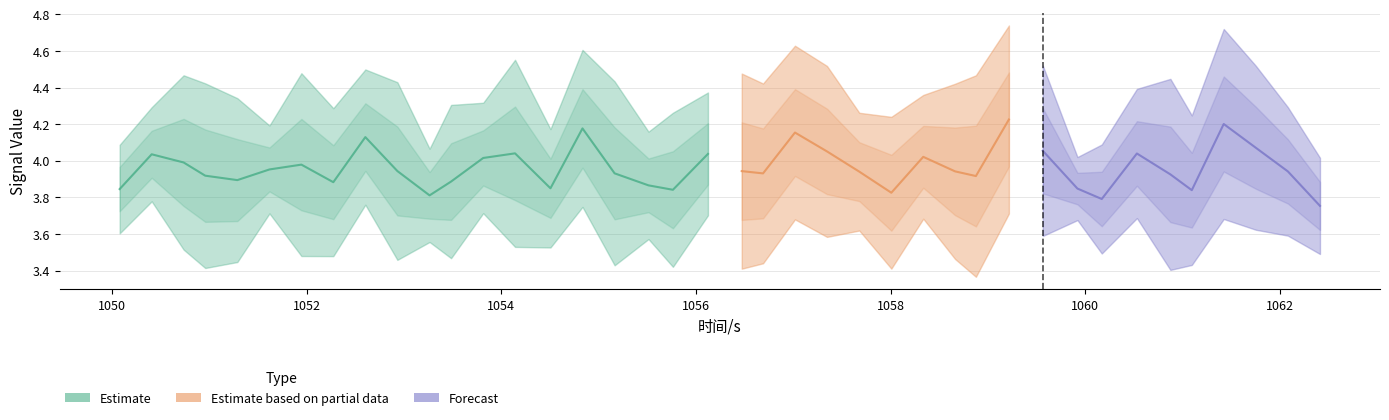

Between 8 and 19, which is larger?

8